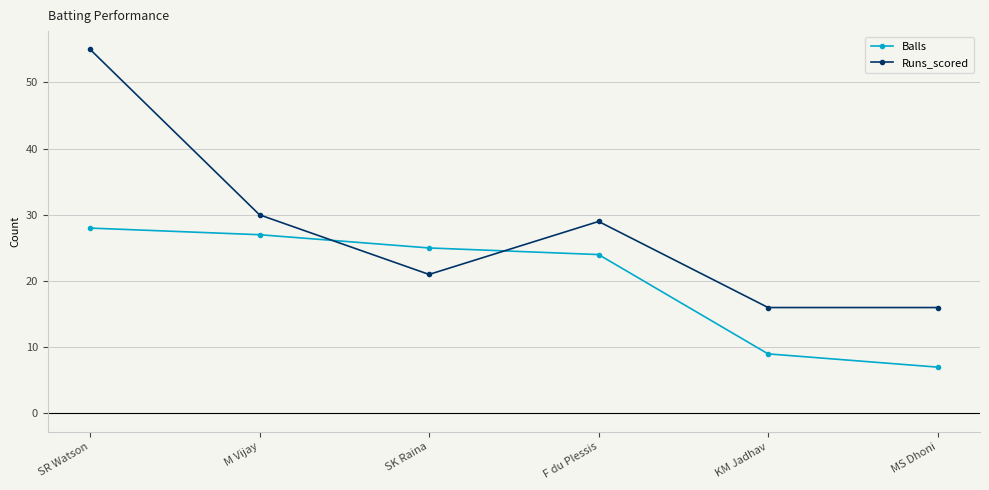

At which category does Runs_scored reach its first local peak?

F du Plessis